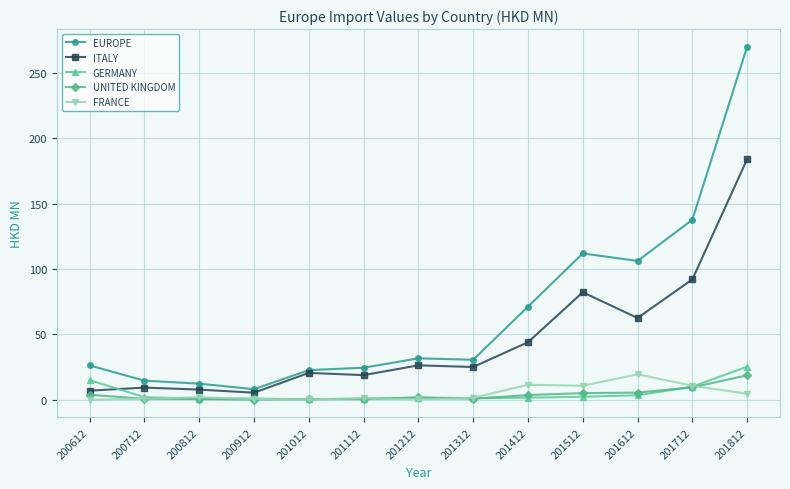

At how many categories does at least one series exceed 240?

1